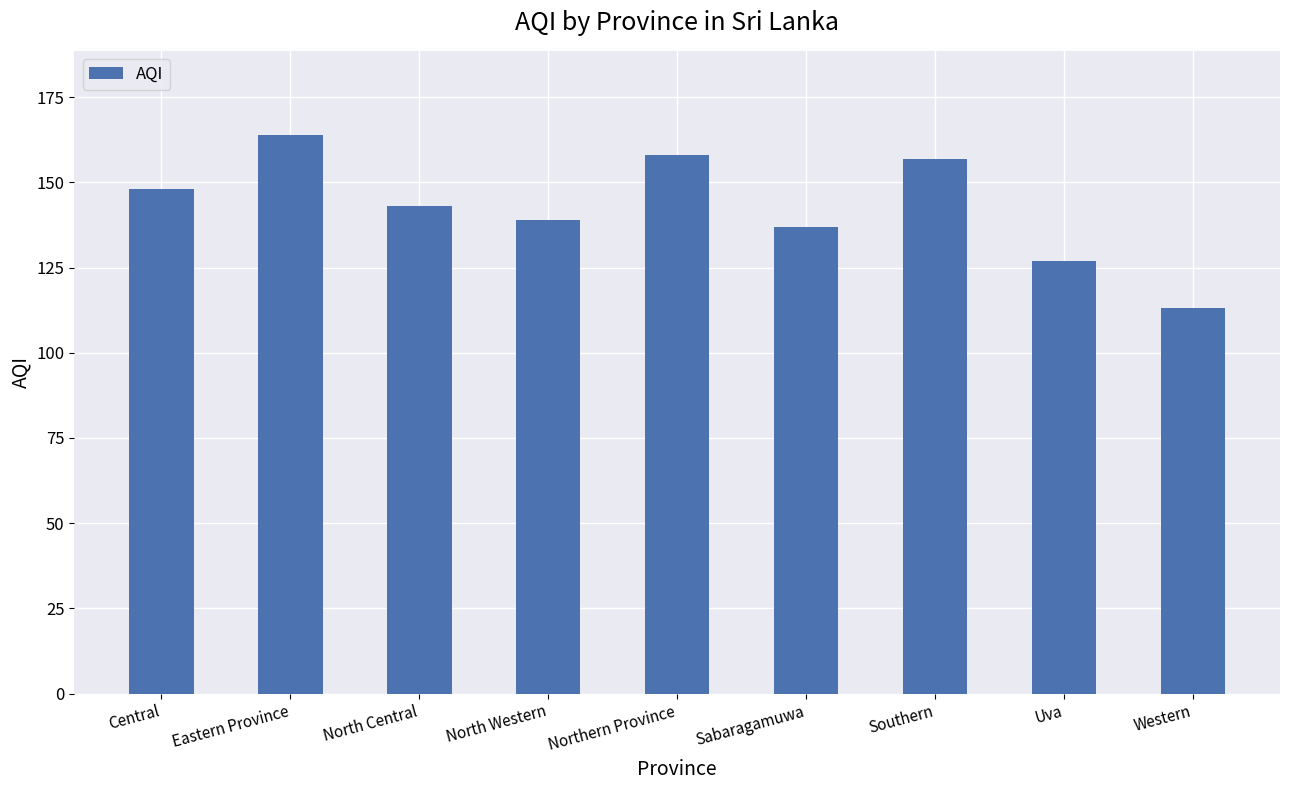

Are the bars horizontal?

No